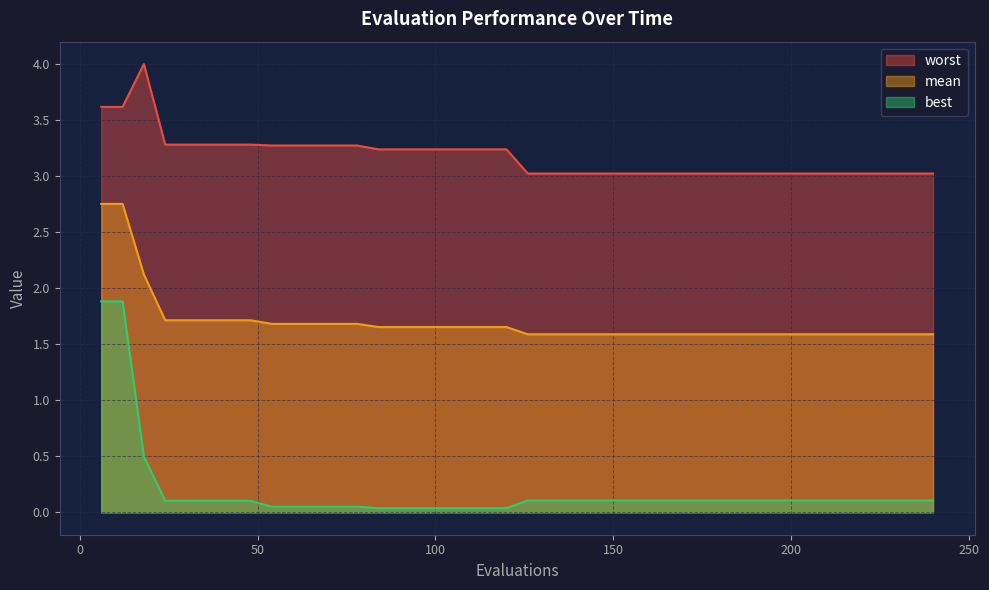

True or false: best and worst cross at least once.

False